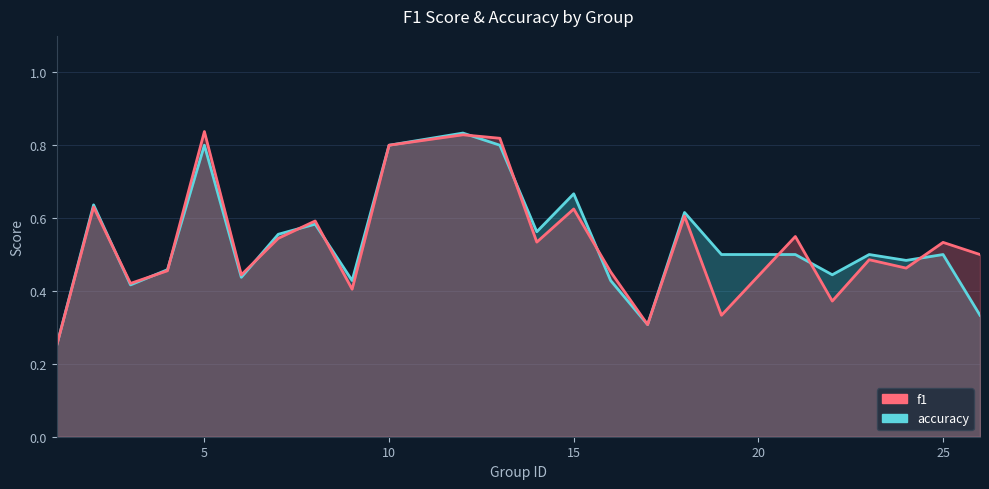

What is the greatest value displayed?

0.8